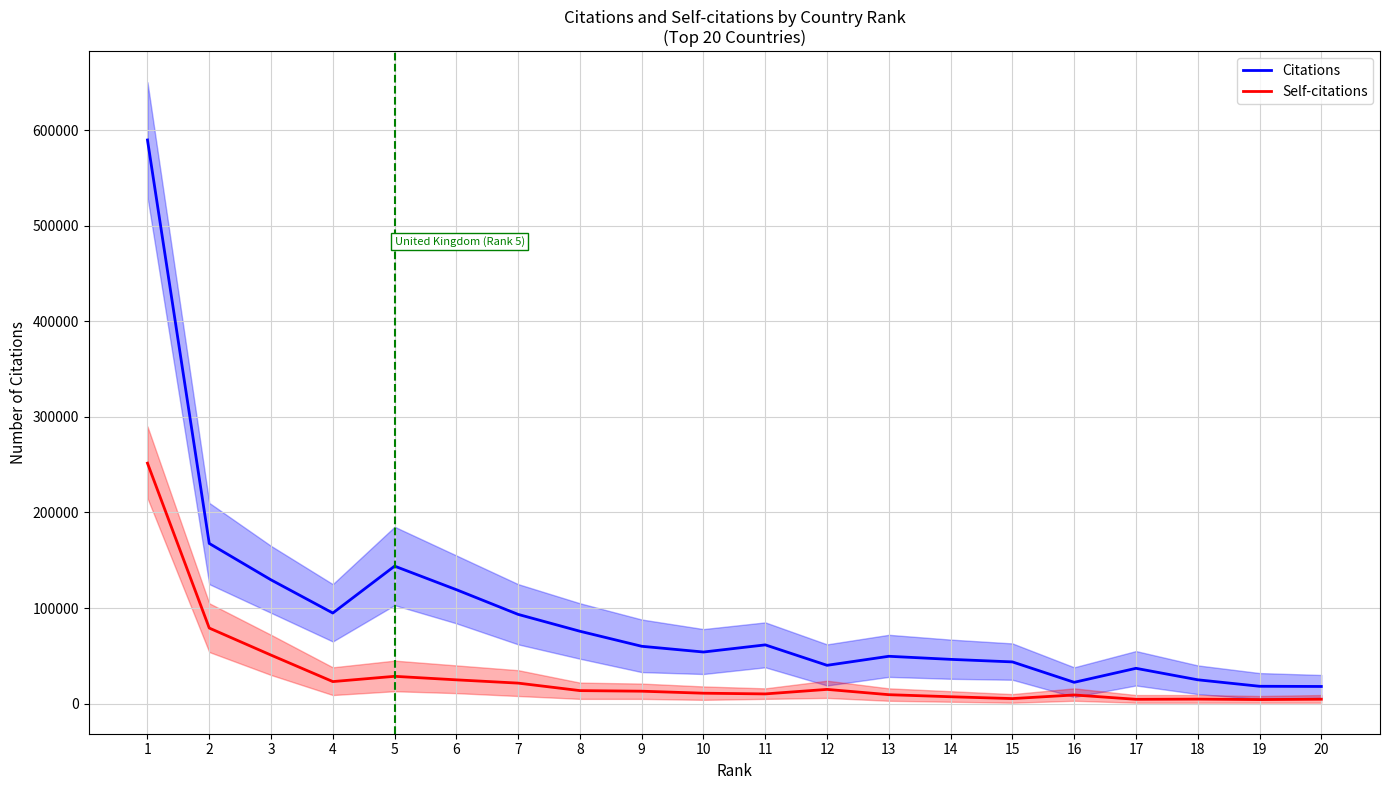

True or false: Citations and Self-citations intersect in this chart.

False